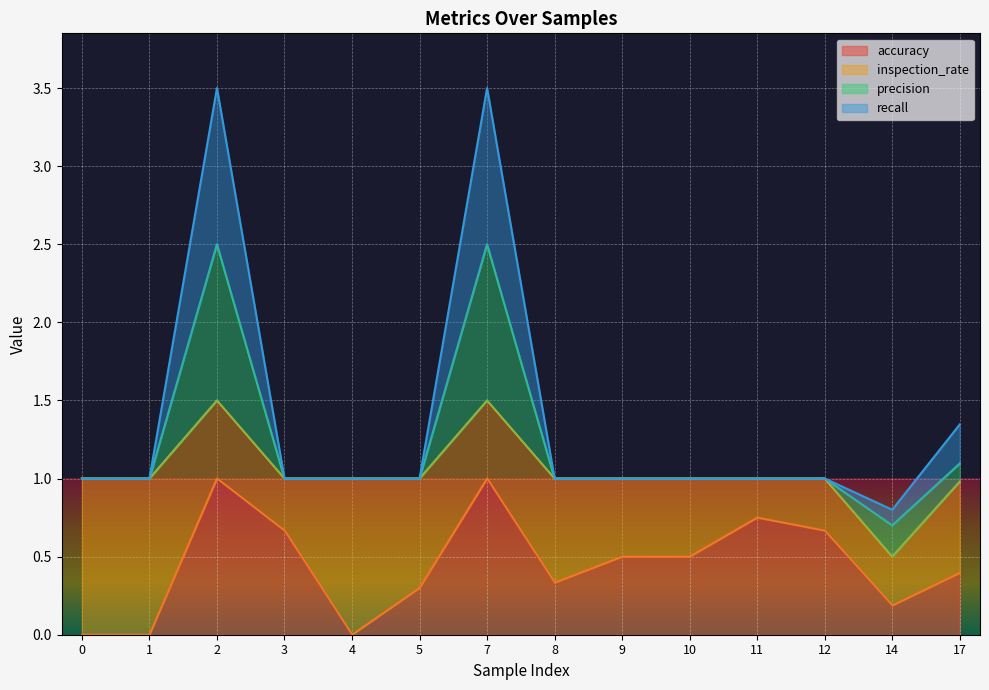

In recall, how many points are higher than both neighbors (excluding endpoints)?

2